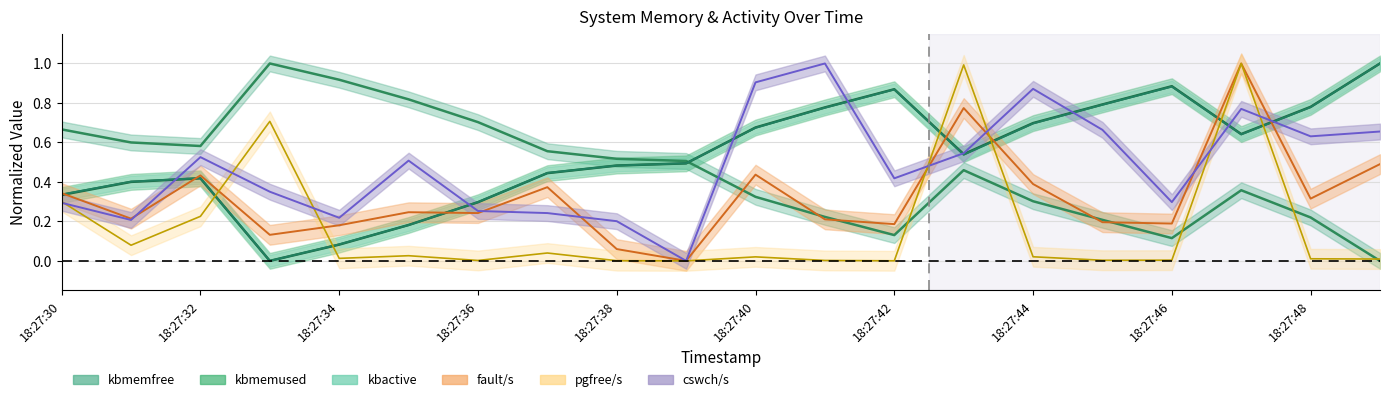

How many values in the kbmemfree series exceed 0?

19